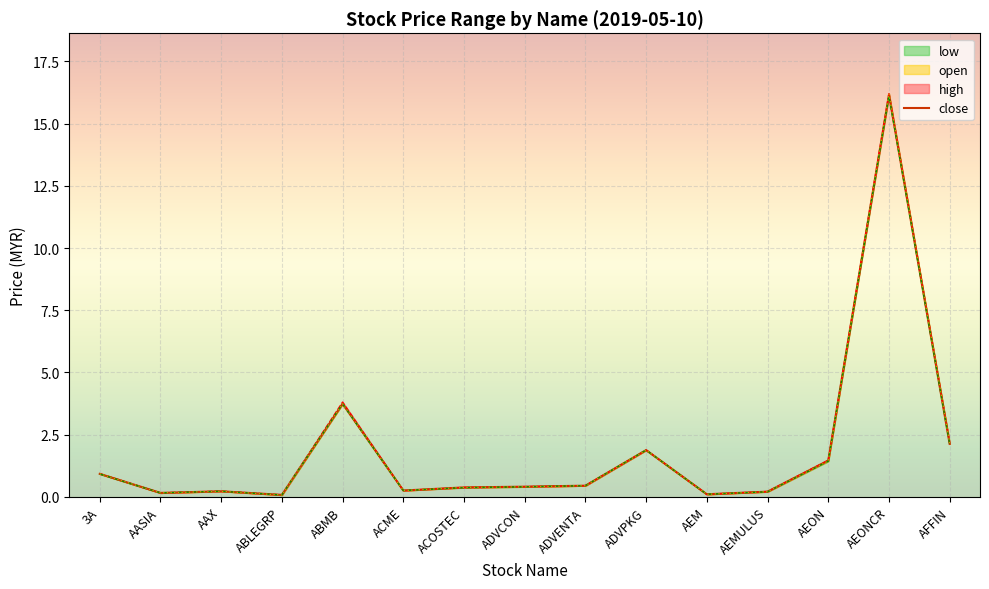

At which label is the value closest to 8?

ABMB